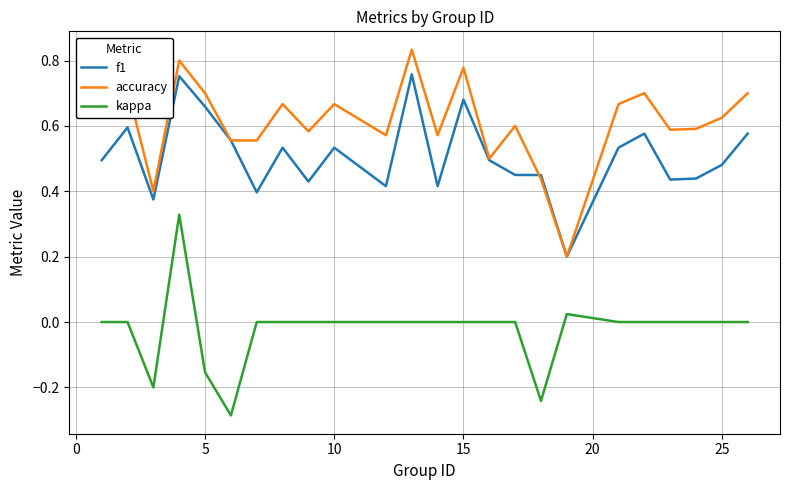

Does the chart have visible grid lines?

Yes